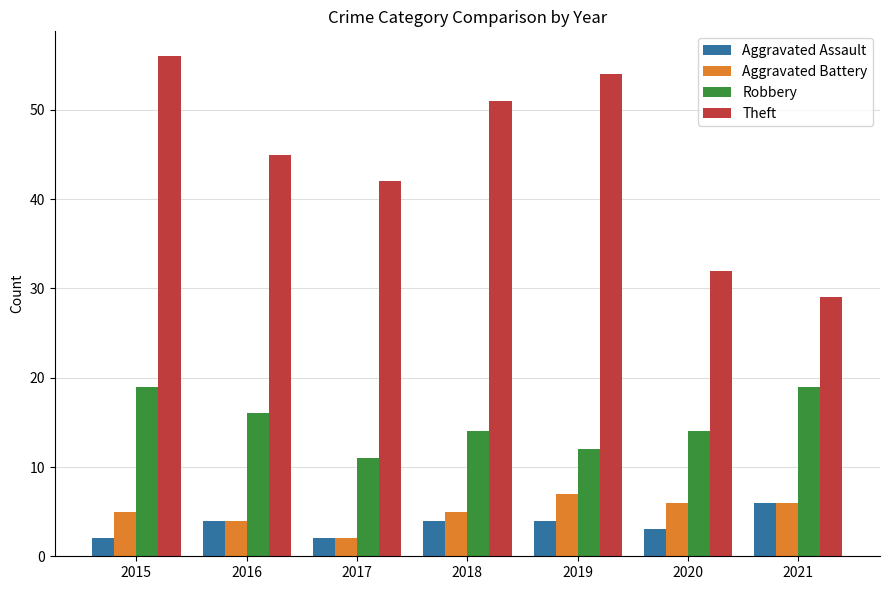

Reading left to right, extract all data points from this chart.

Aggravated Assault: 2015=2	2016=4	2017=2	2018=4	2019=4	2020=3	2021=6
Aggravated Battery: 2015=5	2016=4	2017=2	2018=5	2019=7	2020=6	2021=6
Robbery: 2015=19	2016=16	2017=11	2018=14	2019=12	2020=14	2021=19
Theft: 2015=56	2016=45	2017=42	2018=51	2019=54	2020=32	2021=29